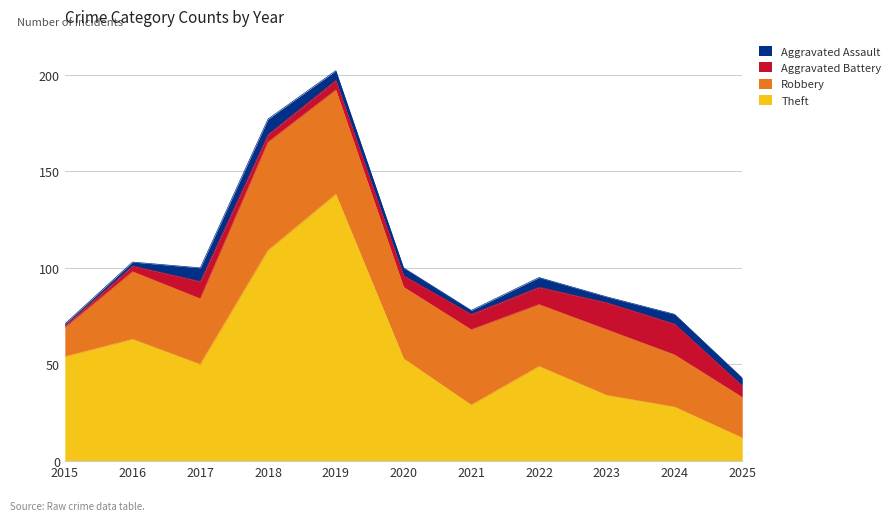

At which label does Aggravated Assault first exceed 4?

2017